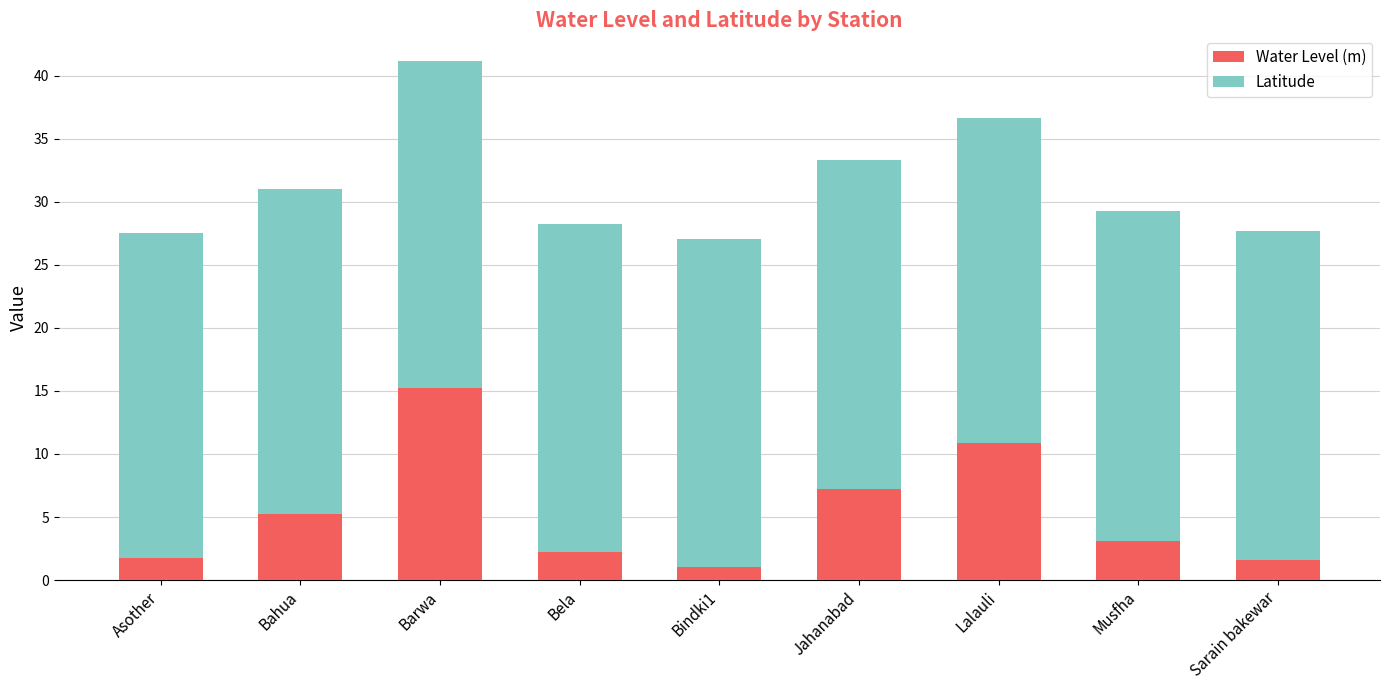

What is the minimum value for Water Level (m)?

1.0